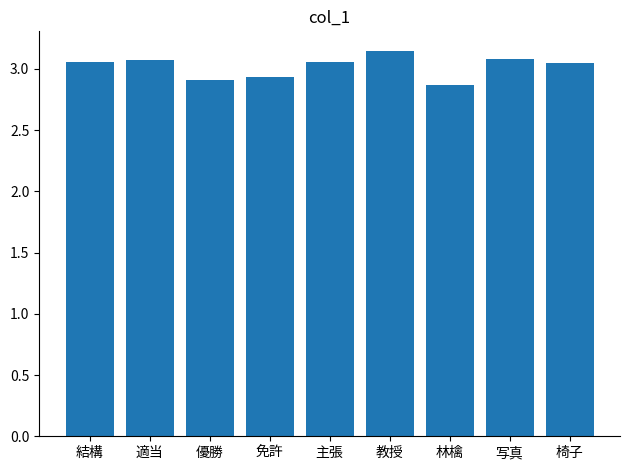

What is the label of the 9th bar from the left?

椅子